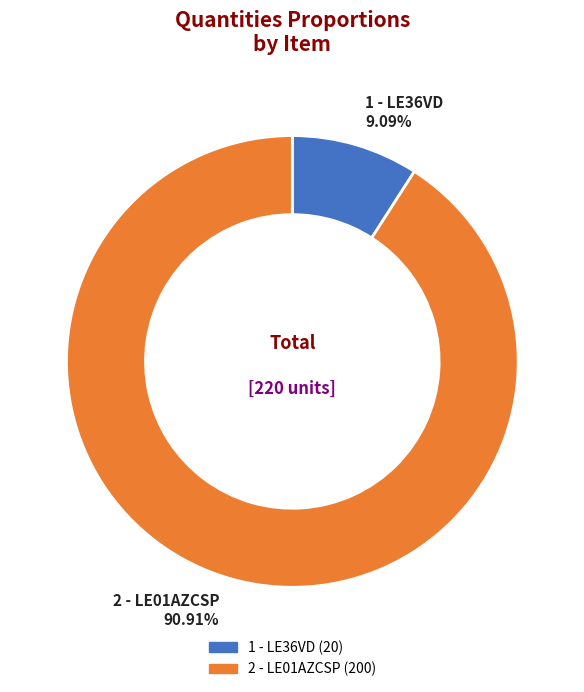

Which slice is the largest?

2 - LE01AZCSP